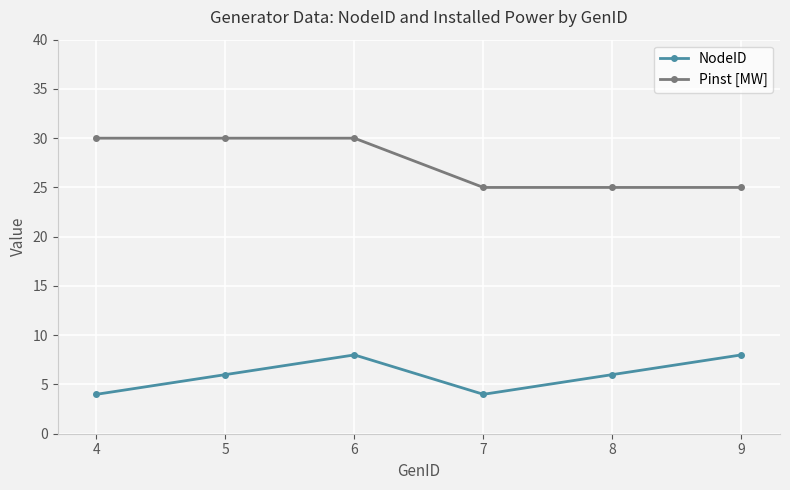

What is the greatest value displayed?

30